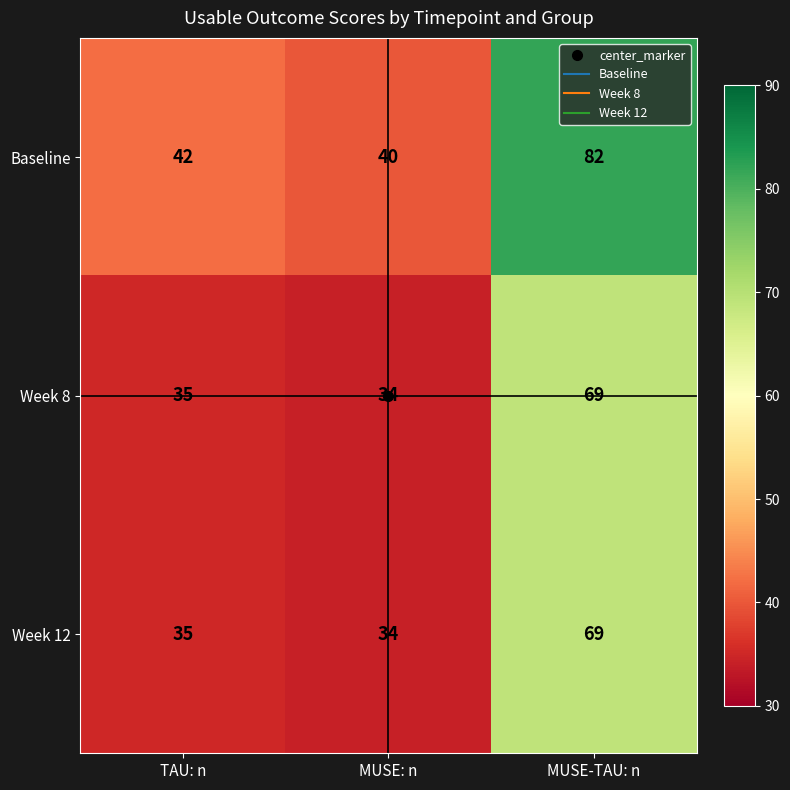

What is the difference between the Baseline values at MUSE-TAU: n and TAU: n?

40